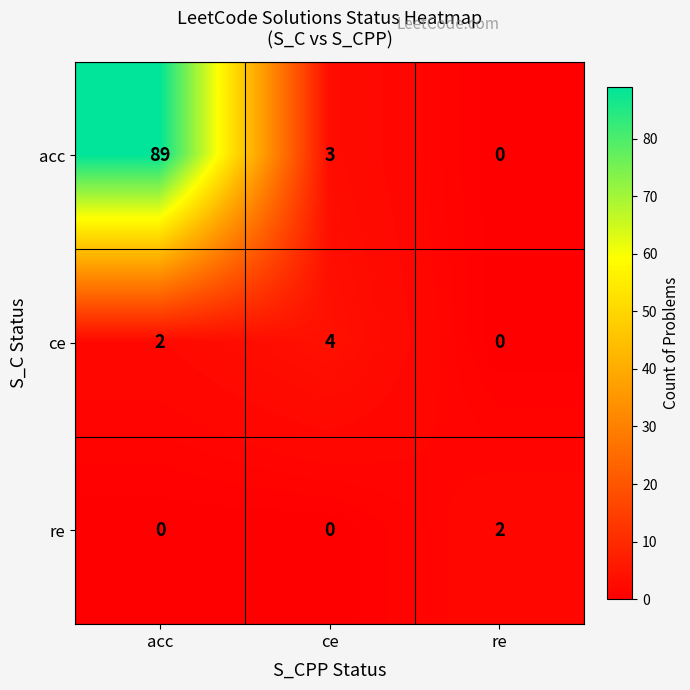

Reading left to right, extract all data points from this chart.

acc: 89	3	0
ce: 2	4	0
re: 0	0	2